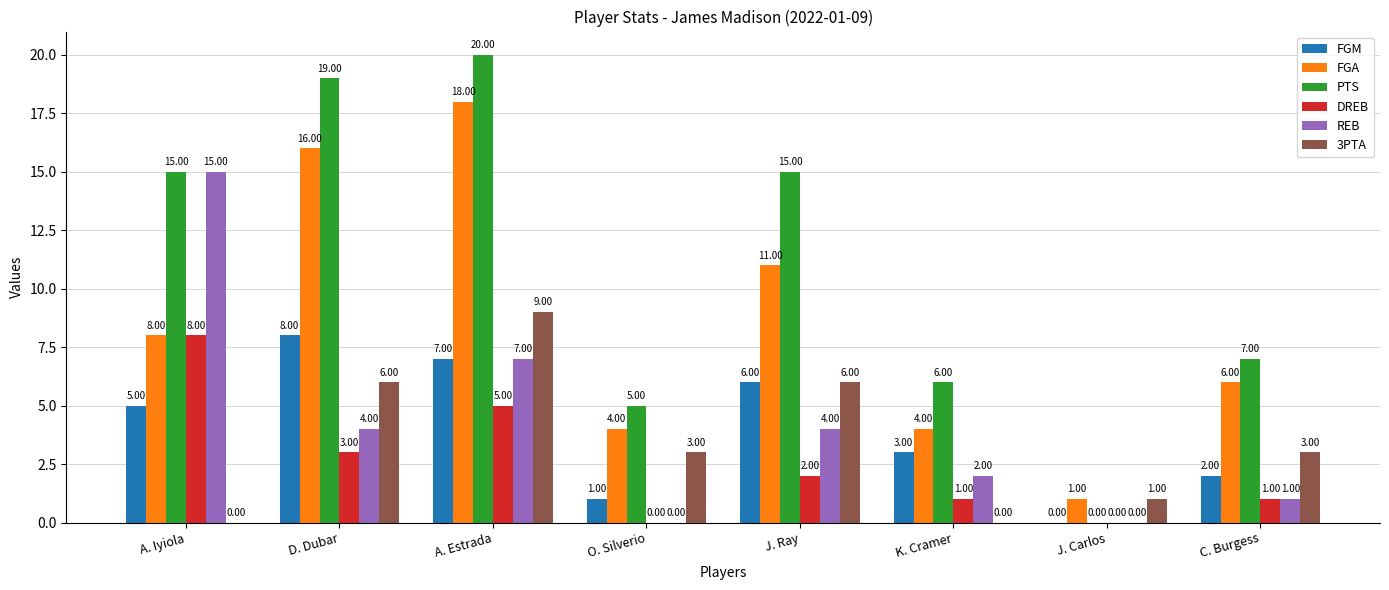

Which label corresponds to the largest value in the chart?

A. Estrada